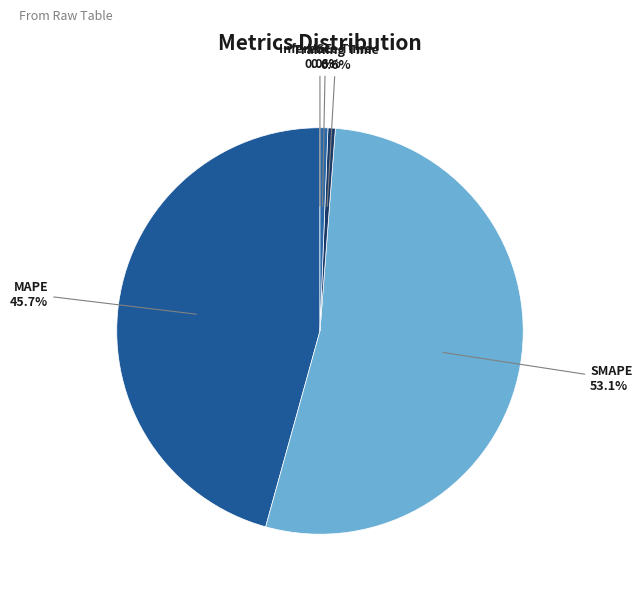

Count the number of slices in the pie.

5